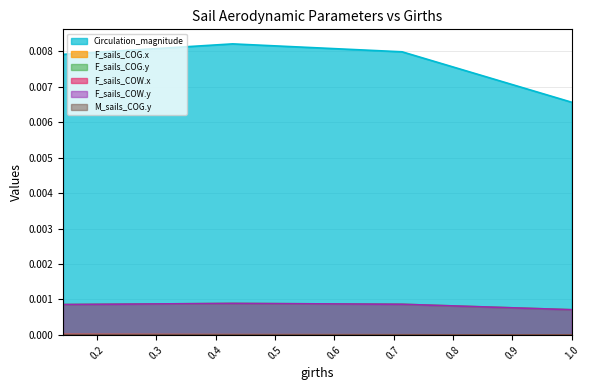

At which category is the sum across all series the highest?

0.42859956